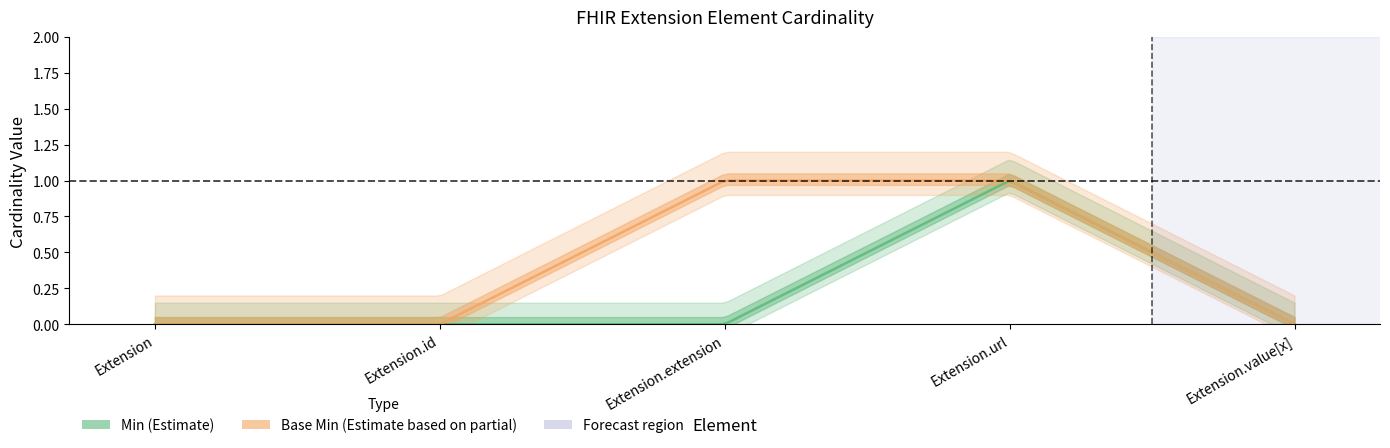

True or false: Min and Base Min intersect in this chart.

False